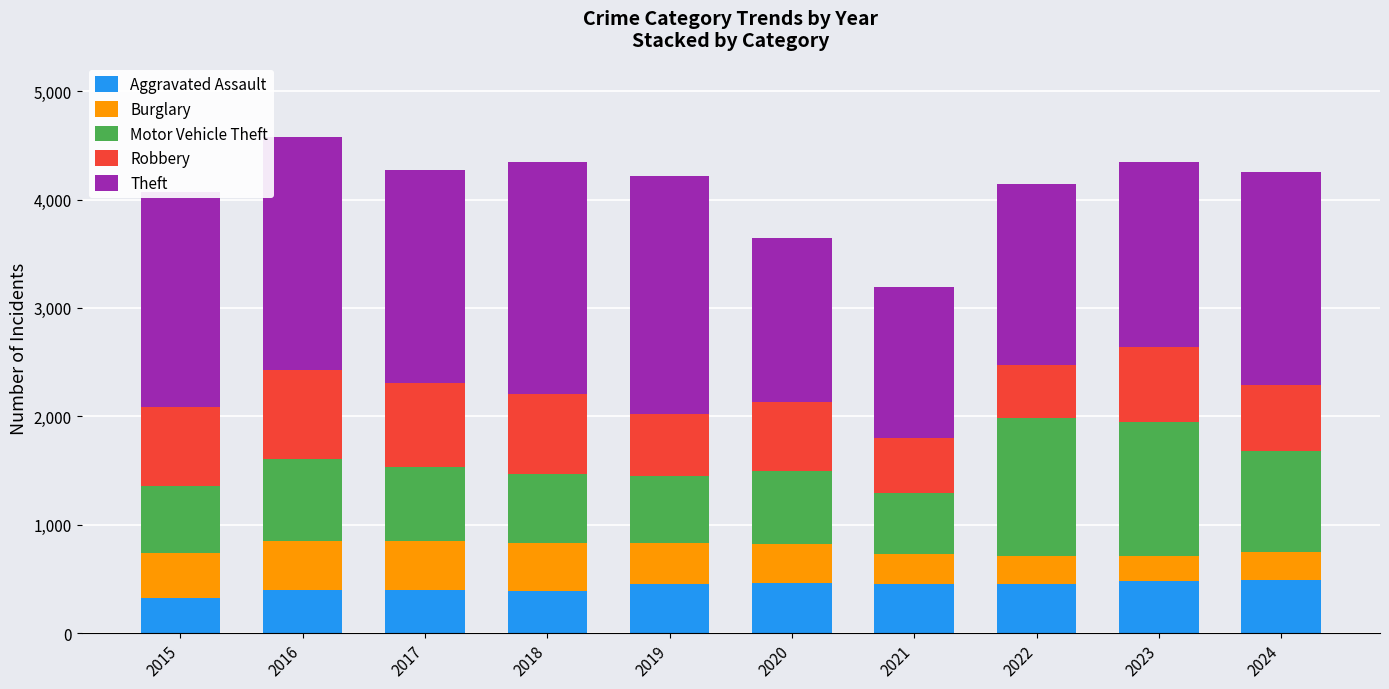

What is the minimum value for Aggravated Assault?

323